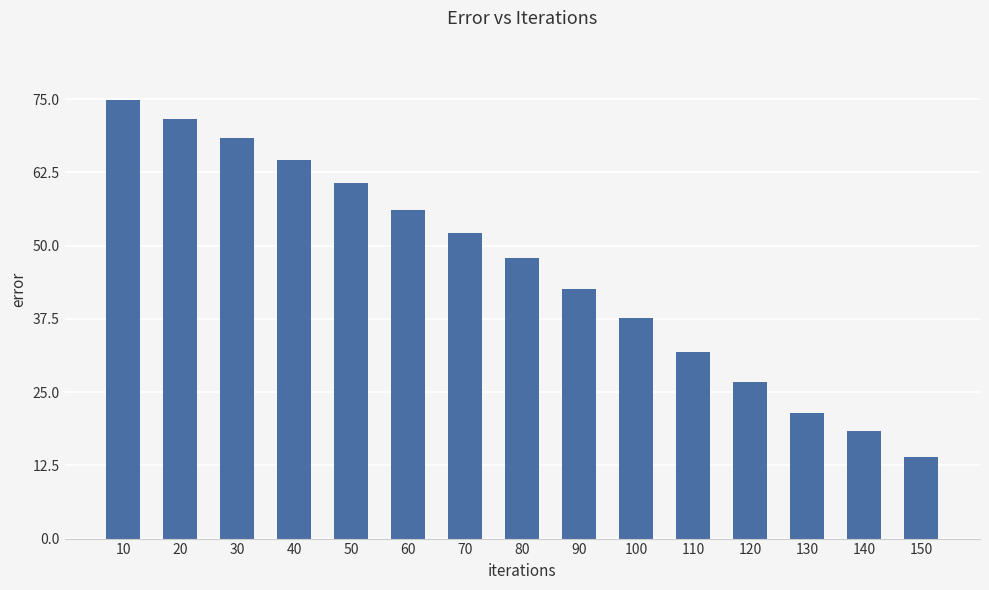

How many categories are shown in the chart?

15